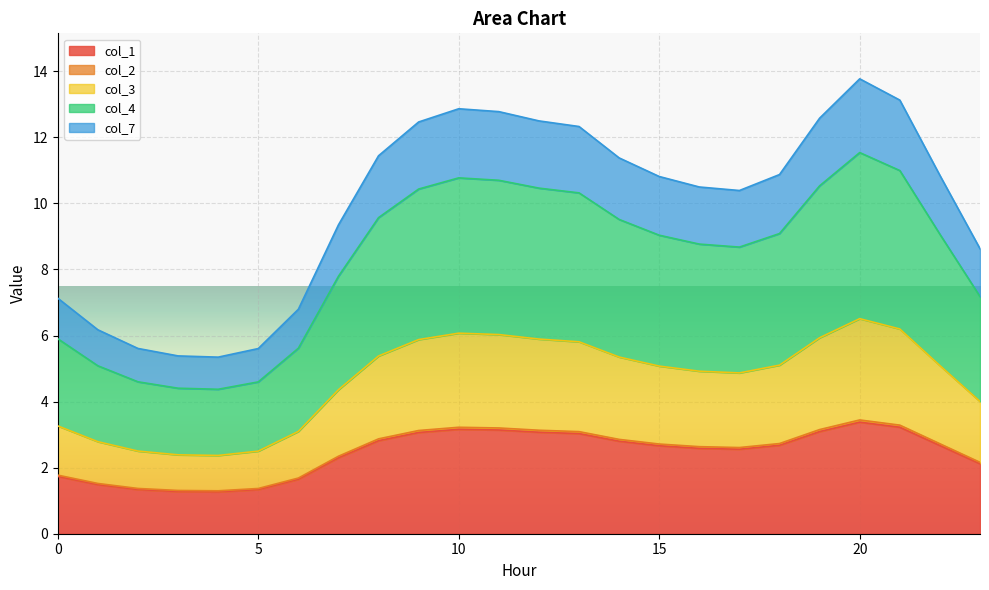

How many data points does each series have?

24